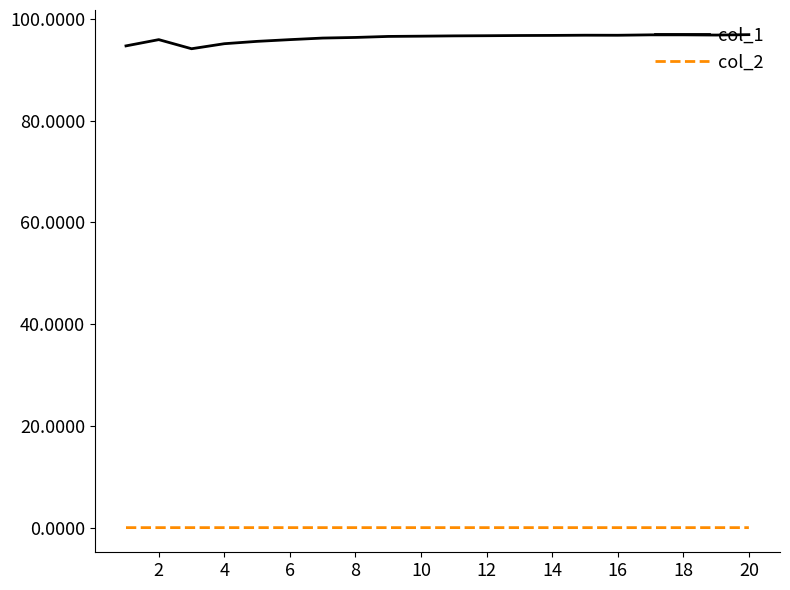

Which series has the largest total across all categories?

col_1